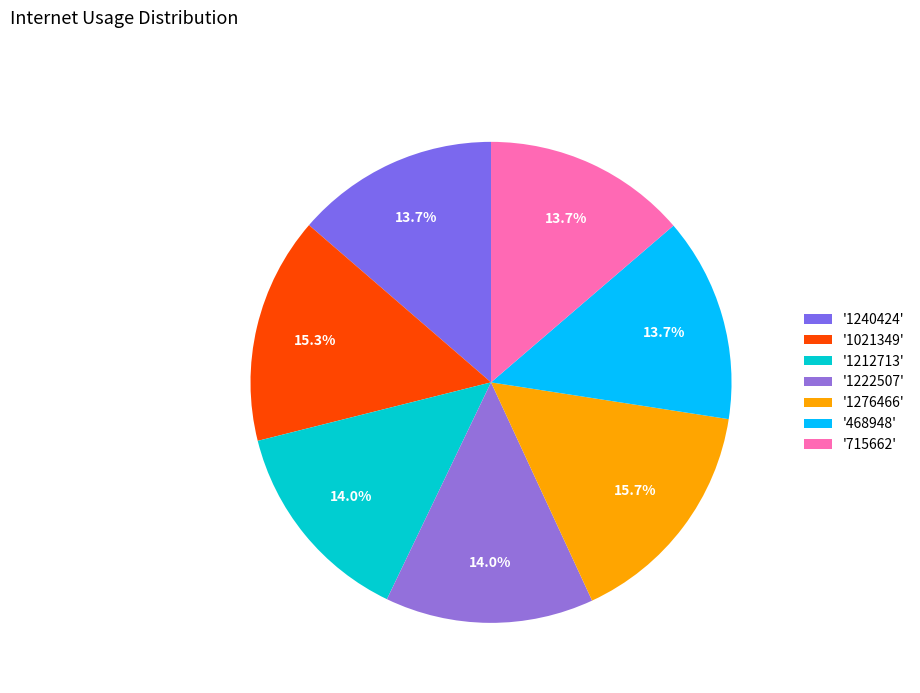

How many slices are in this pie chart?

7